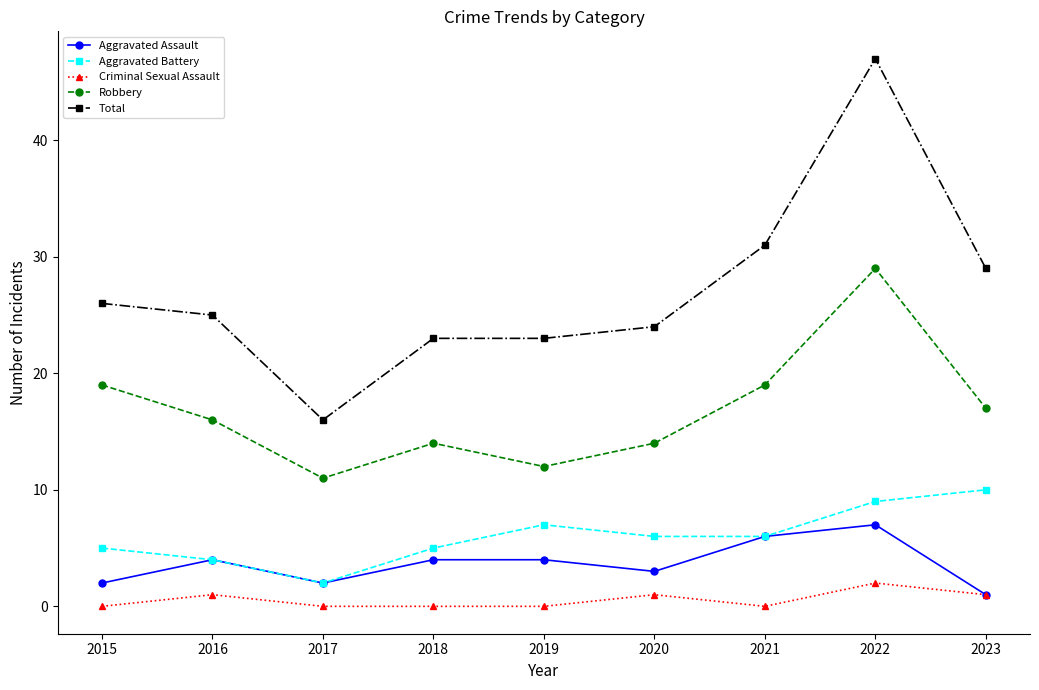

What is the difference between the highest and lowest values at 2023?

28